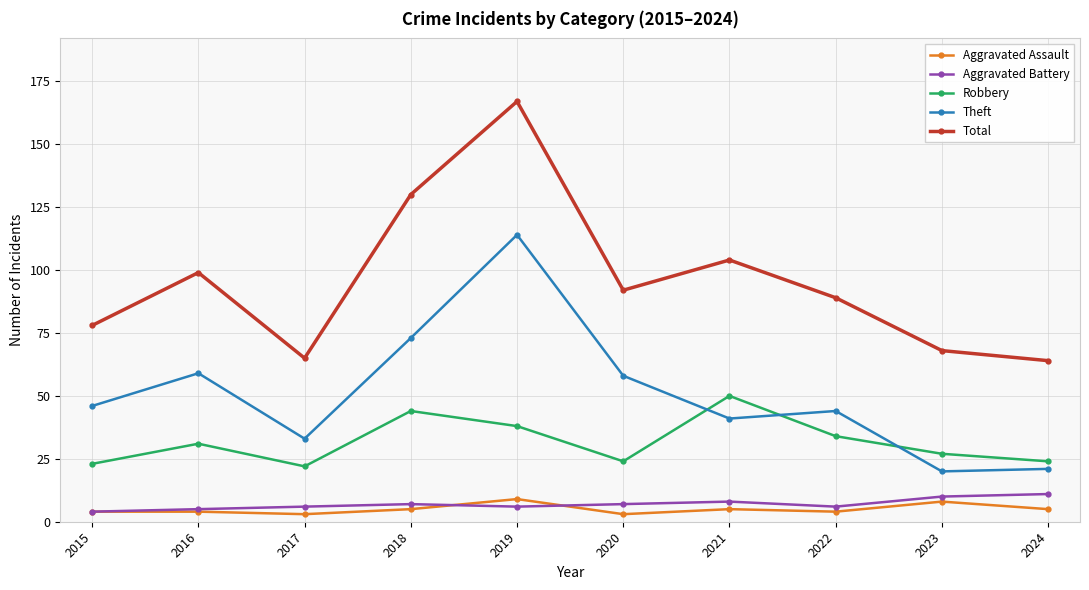

At which category does Total reach its first local valley?

2017